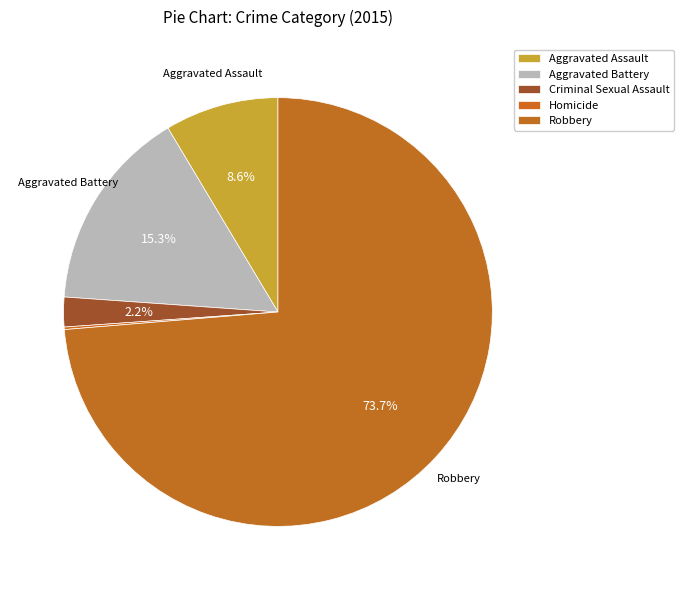

Count the number of slices in the pie.

5